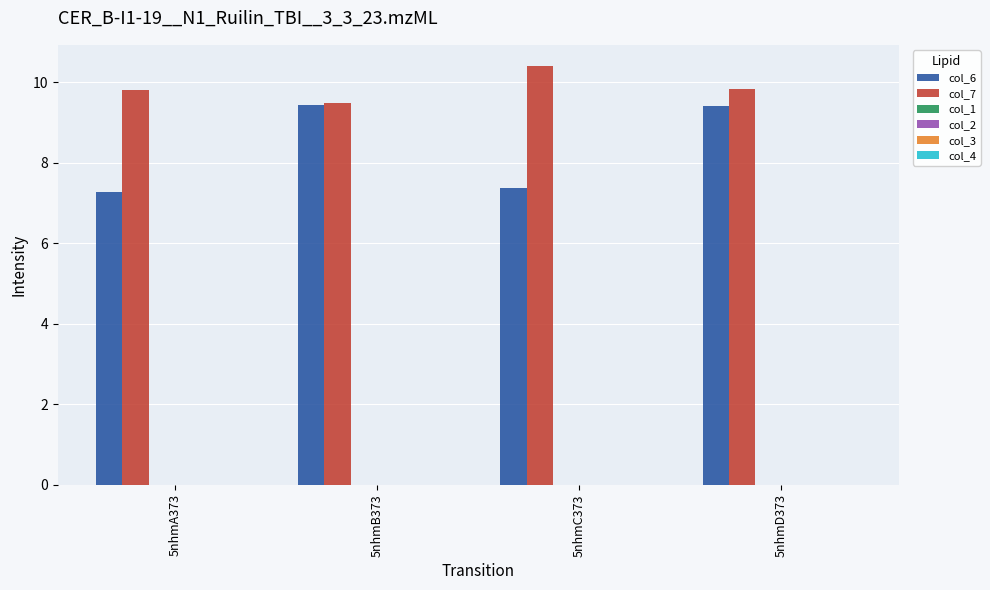

Which series has the largest range (max minus min)?

col_6